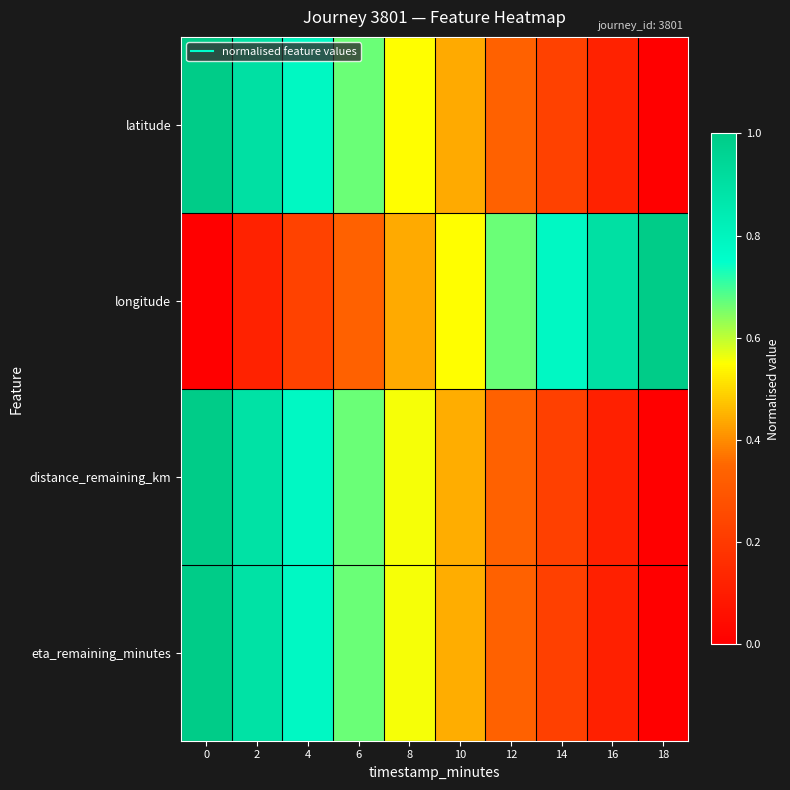

Reading left to right, what are all the values shown in this chart?

latitude: 0=1.0	2=0.9	4=0.8	6=0.7	8=0.5	10=0.4	12=0.3	14=0.2	16=0.1	18=0.0
longitude: 0=0.0	2=0.1	4=0.2	6=0.3	8=0.4	10=0.6	12=0.7	14=0.8	16=0.9	18=1.0
distance_remaining_km: 0=1.0	2=0.9	4=0.8	6=0.7	8=0.6	10=0.4	12=0.3	14=0.2	16=0.1	18=0.0
eta_remaining_minutes: 0=1.0	2=0.9	4=0.8	6=0.7	8=0.6	10=0.4	12=0.3	14=0.2	16=0.1	18=0.0